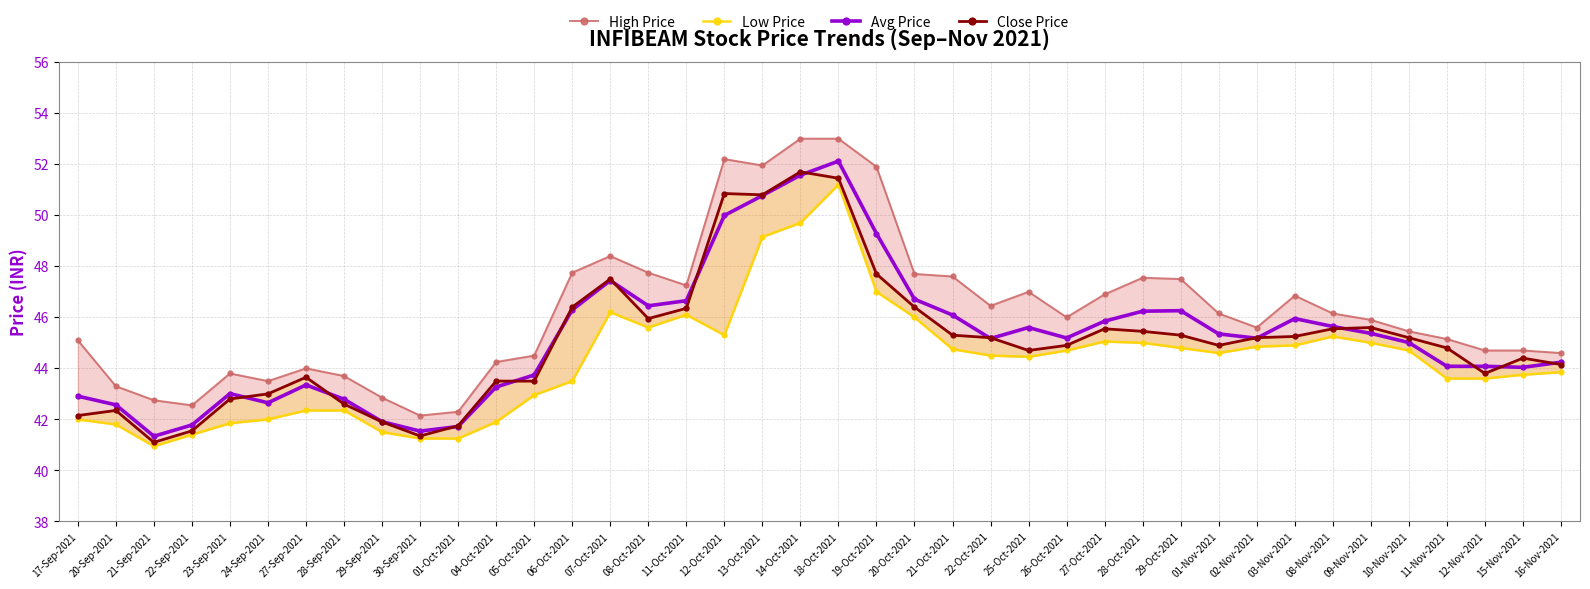

What value does the High Price series have at 14-Oct-2021?

53.0